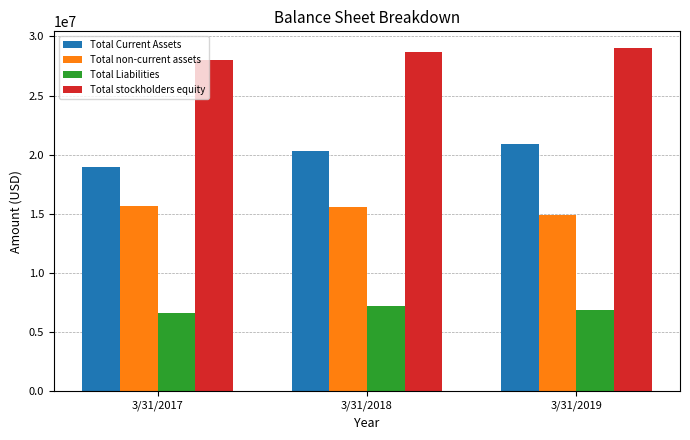

What value does the Total stockholders equity series have at 3/31/2017, to the nearest 50?

27994000